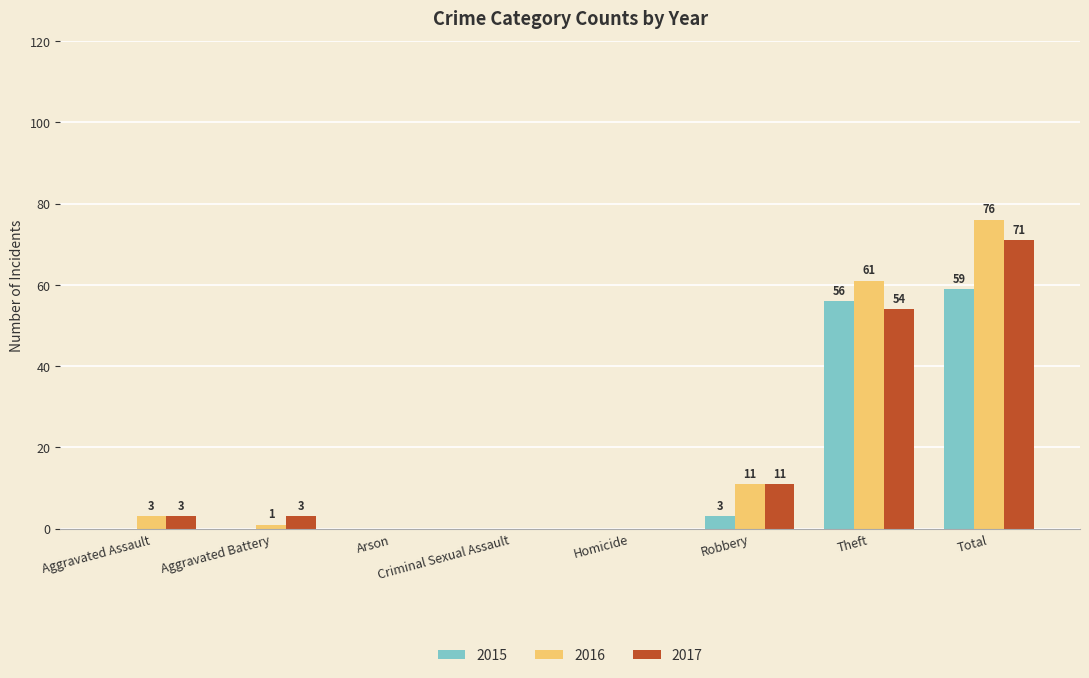

The value of 2017 at Arson is 32. True or false?

False